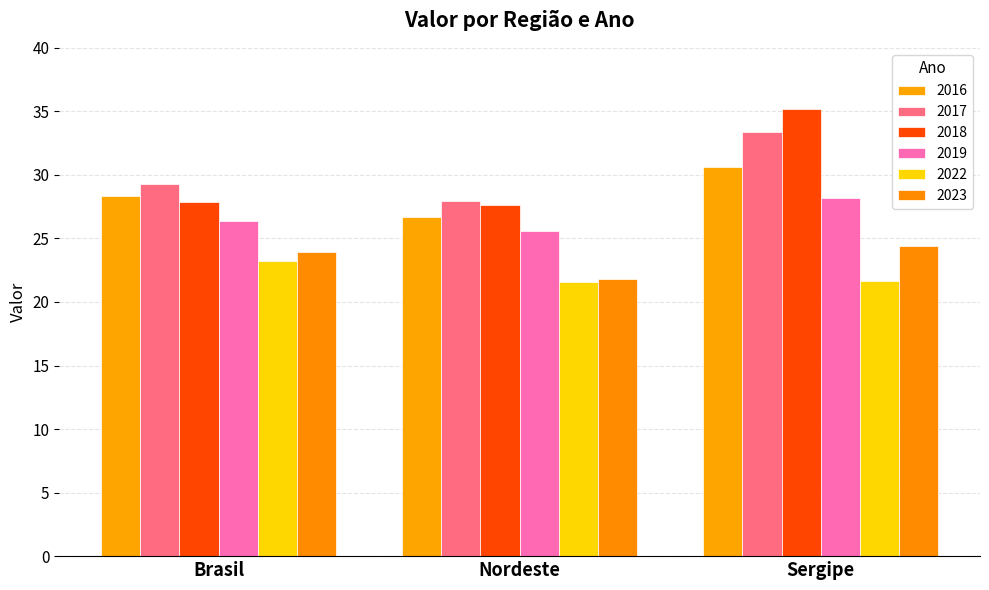

At which label is 2019 closest to 26?

Brasil